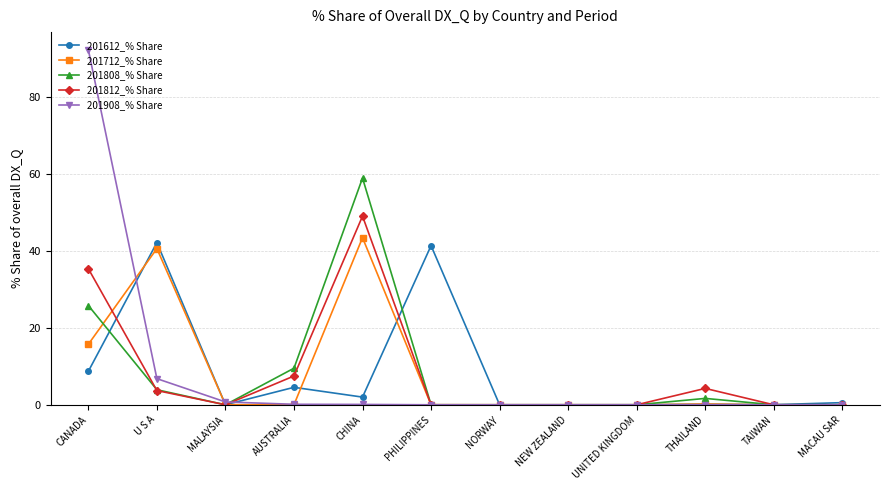

What are all the series names shown in the legend?

201612_% Share, 201712_% Share, 201808_% Share, 201812_% Share, 201908_% Share